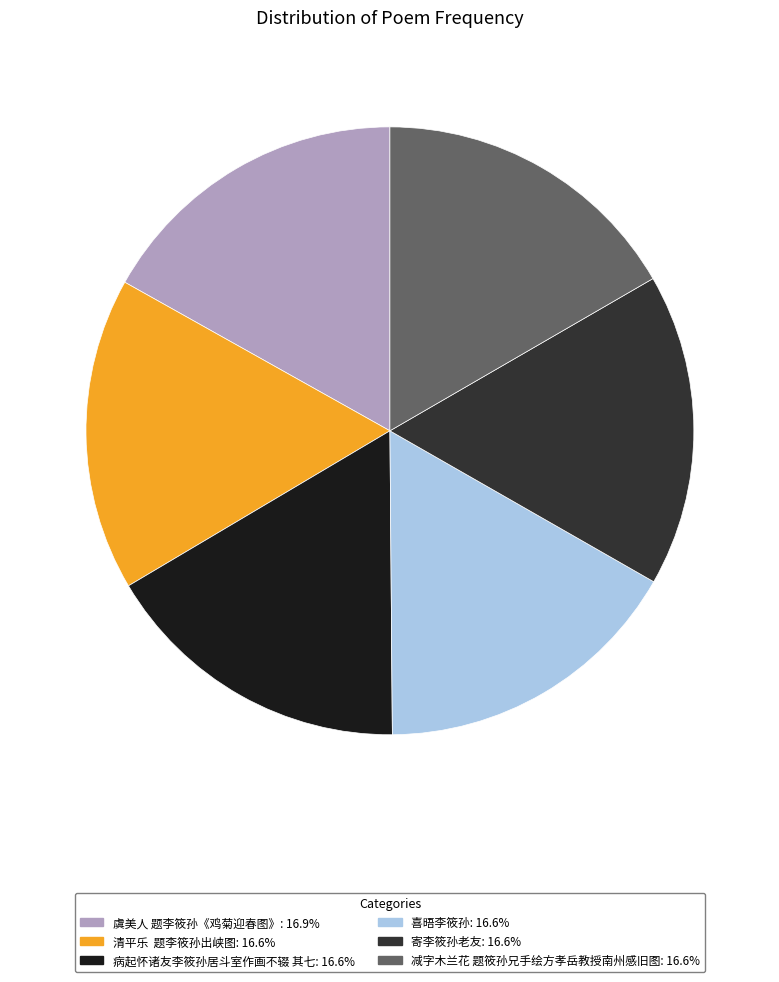

Approximately how many times larger is the value at 减字木兰花 题筱孙兄手绘方孝岳教授南州感旧图 compared to 寄李筱孙老友?

1.0